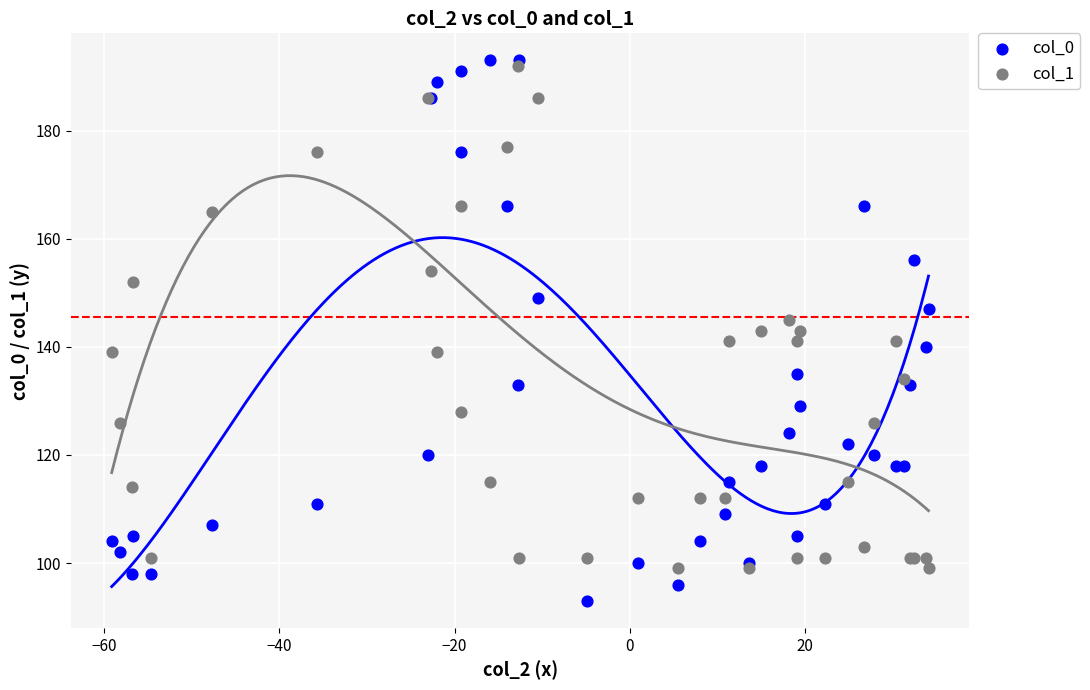

Which series contains the lowest Y value?

col_0